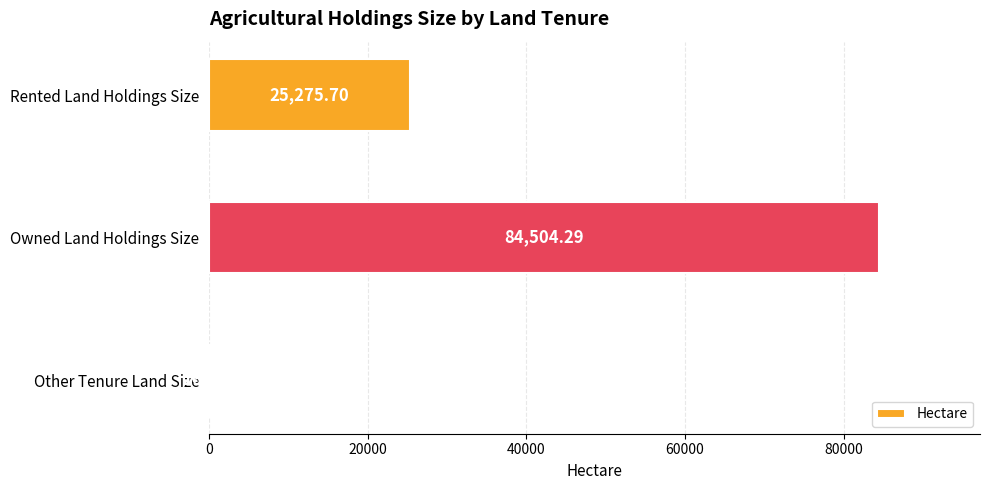

Which label corresponds to the largest value in the chart?

Owned Land Holdings Size